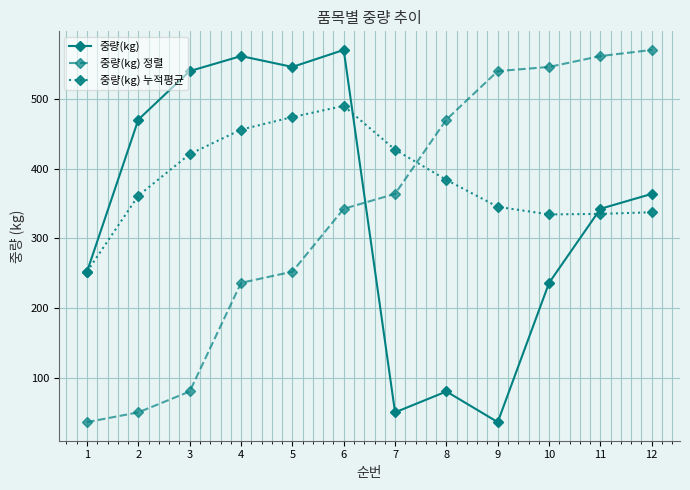

Is this an area chart (filled region under the line)?

No